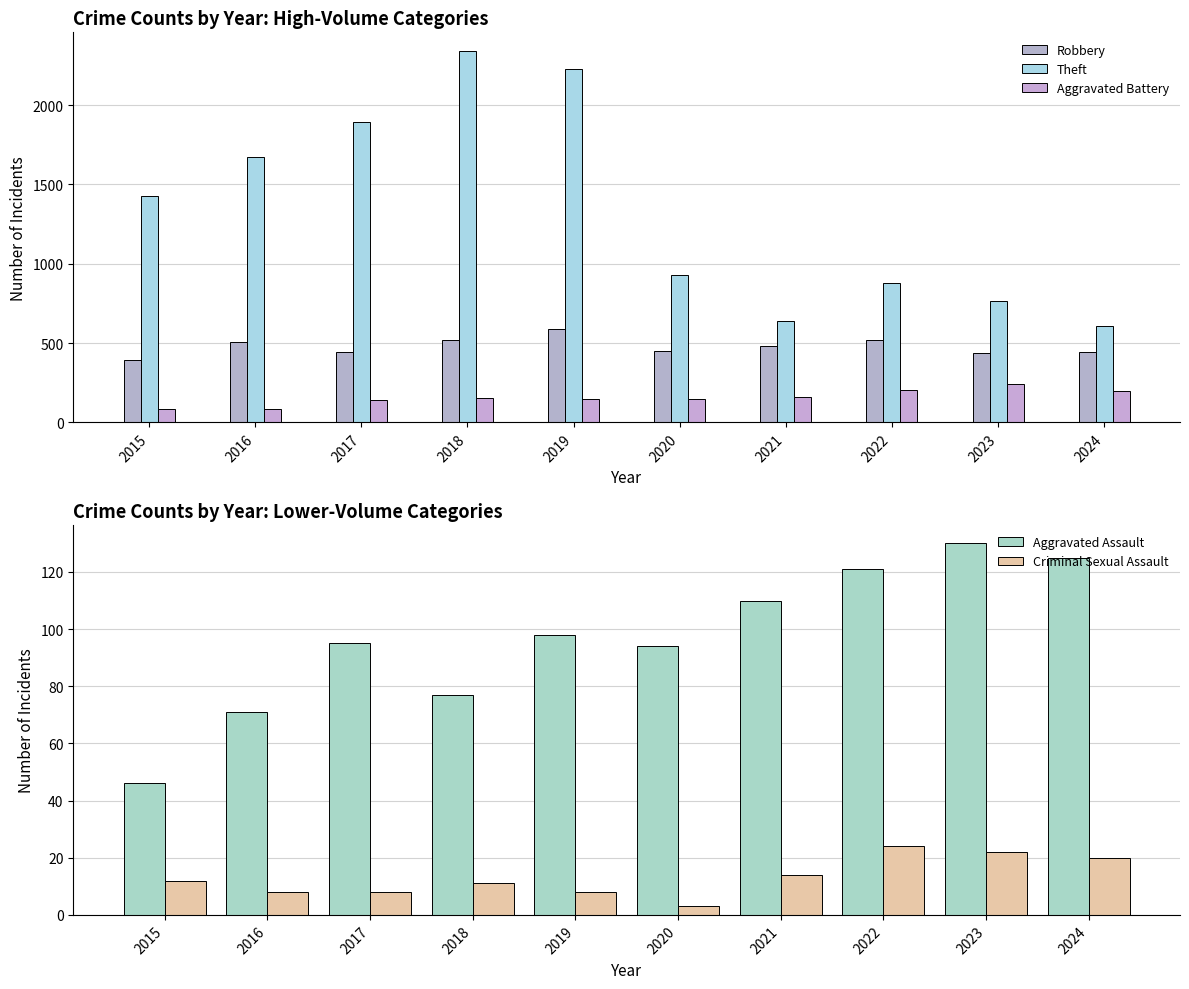

What is the maximum value shown in the chart?

2342